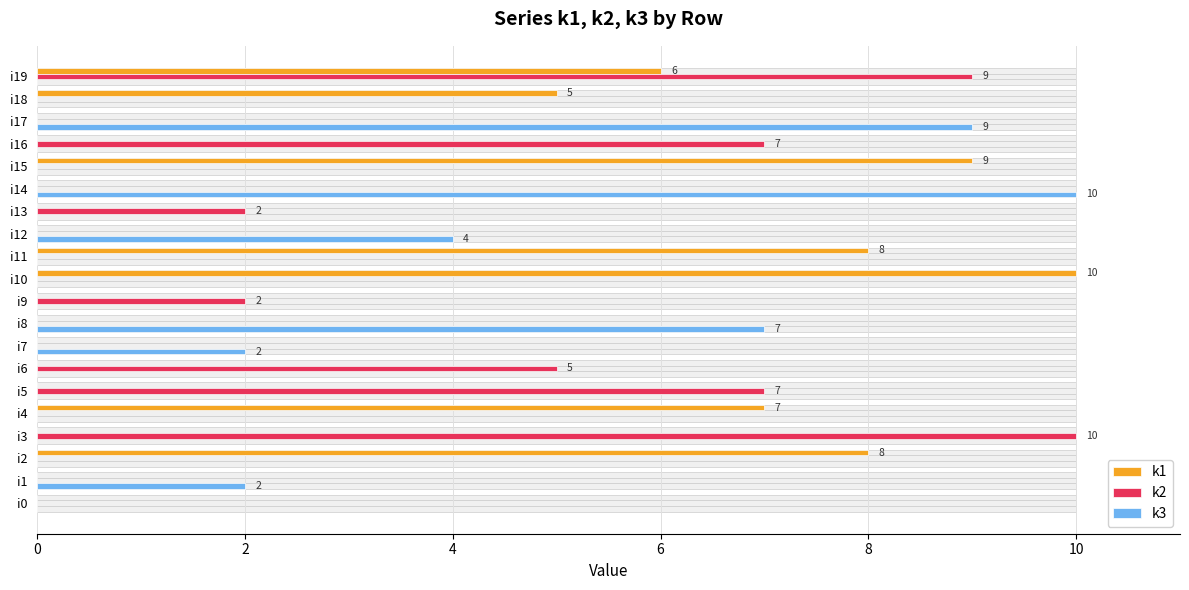

True or false: k1 has a value of 0 at i16.

True